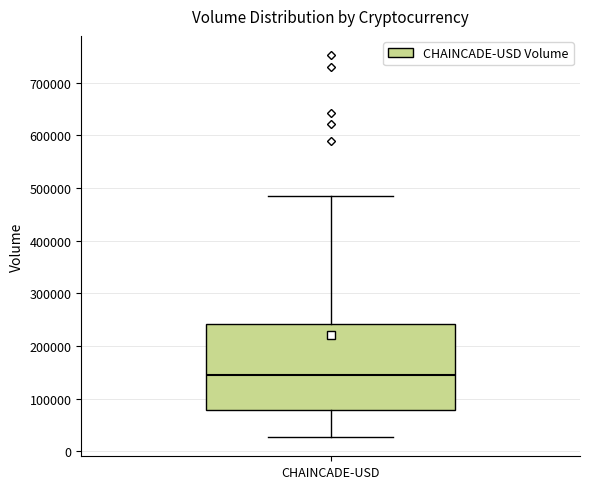

Where does the median line of the box for CHAINCADE-USD sit on the y-axis? The values are not printed on the chart, so give them approximately, as read against the axis.

150000